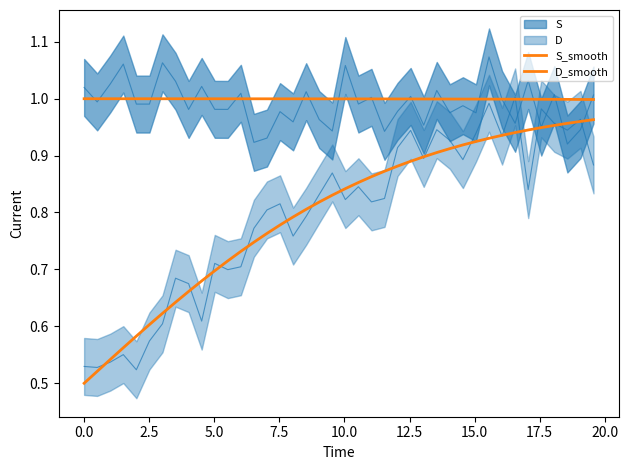

What is the highest value of the S_smooth series?

1.0